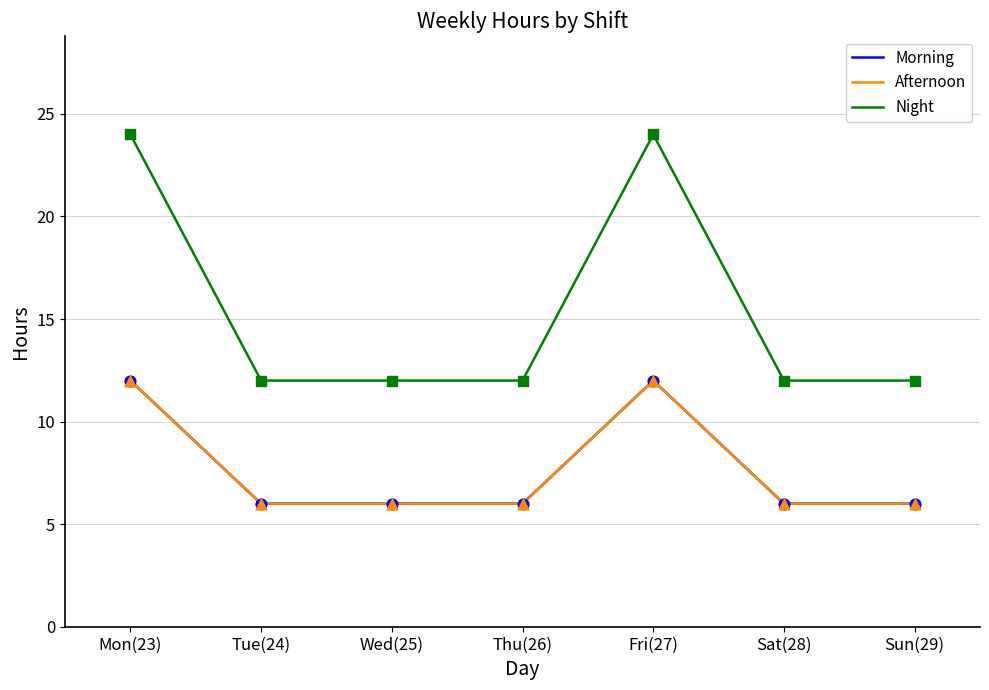

Is this an area chart (filled region under the line)?

No